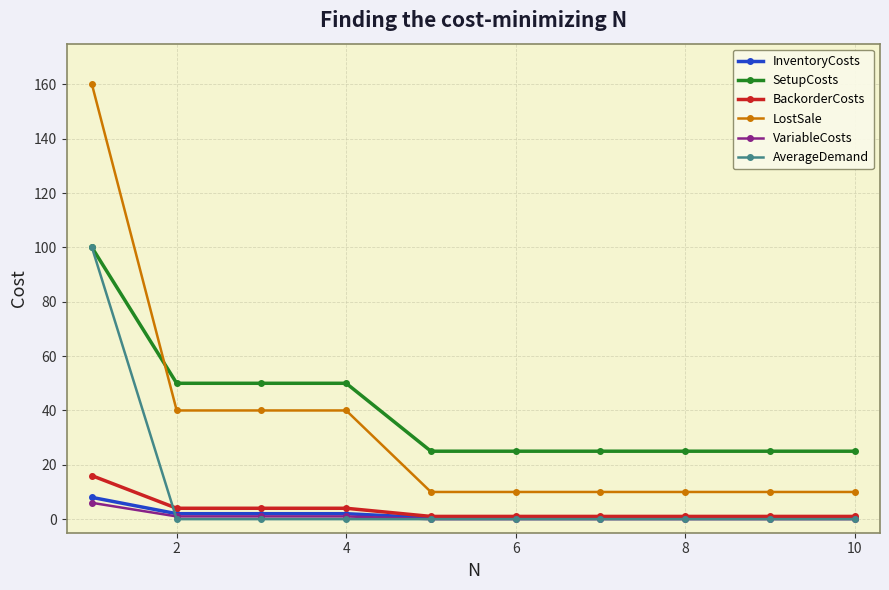

True or false: SetupCosts and BackorderCosts cross at least once.

False